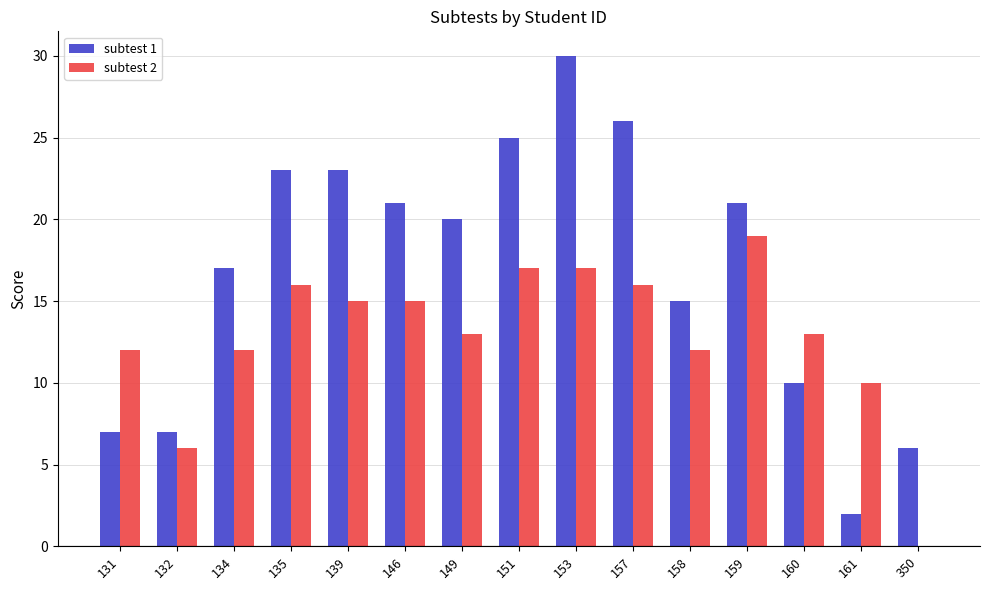

What is the total value across all series at 350?

6